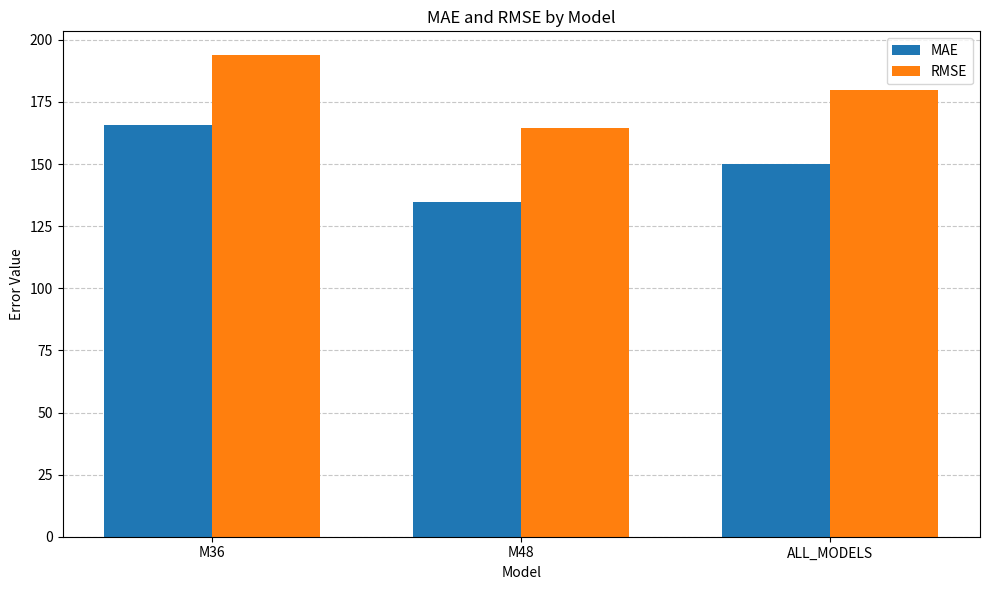

What is the highest value of the RMSE series?

193.7